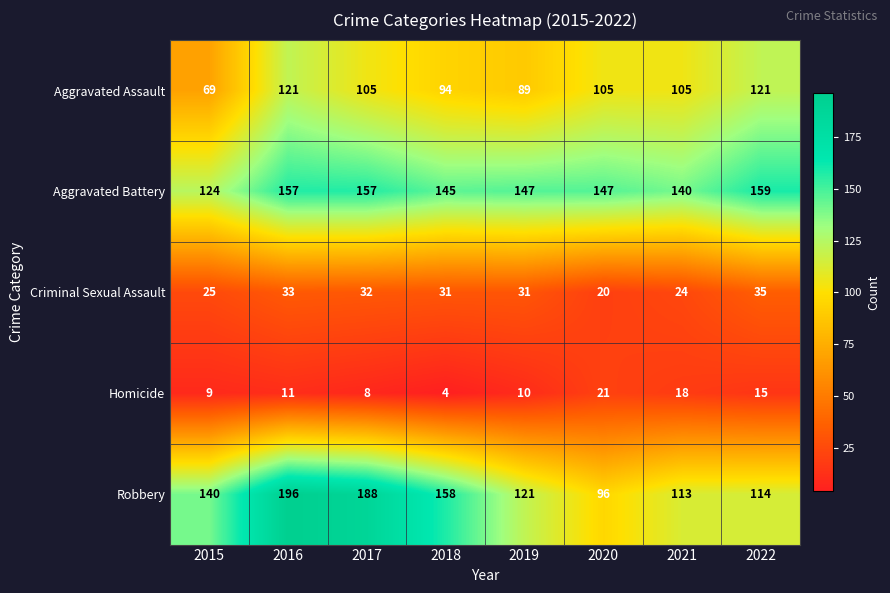

At how many categories does at least one series exceed 55?

8